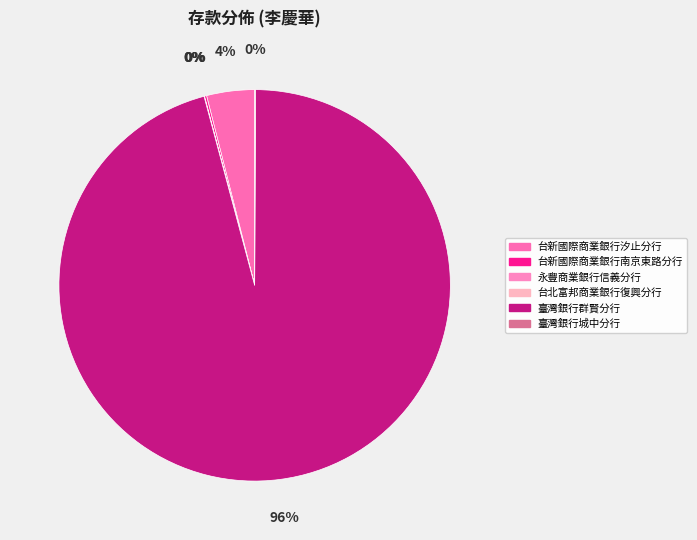

Rank the categories by value from highest to lowest.

臺灣銀行群賢分行, 台新國際商業銀行汐止分行, 台新國際商業銀行南京東路分行, 臺灣銀行城中分行, 永豐商業銀行信義分行, 台北富邦商業銀行復興分行